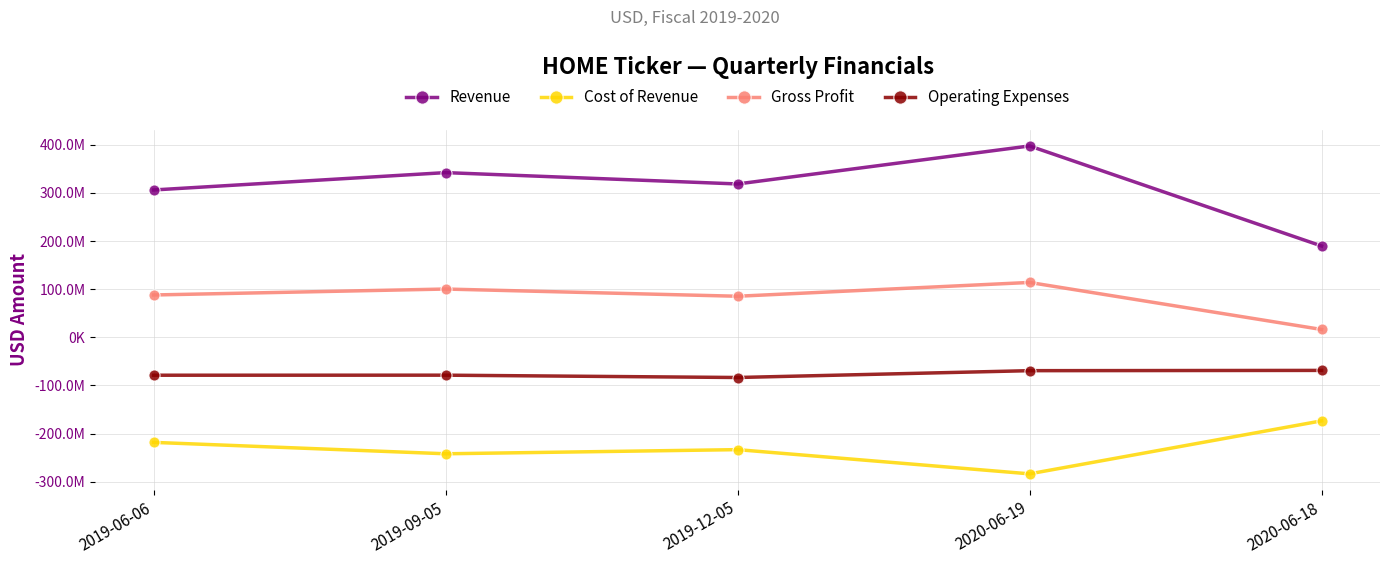

Is the value of Cost of Revenue at 2020-06-18 greater than the value of Gross Profit at 2019-06-06?

No